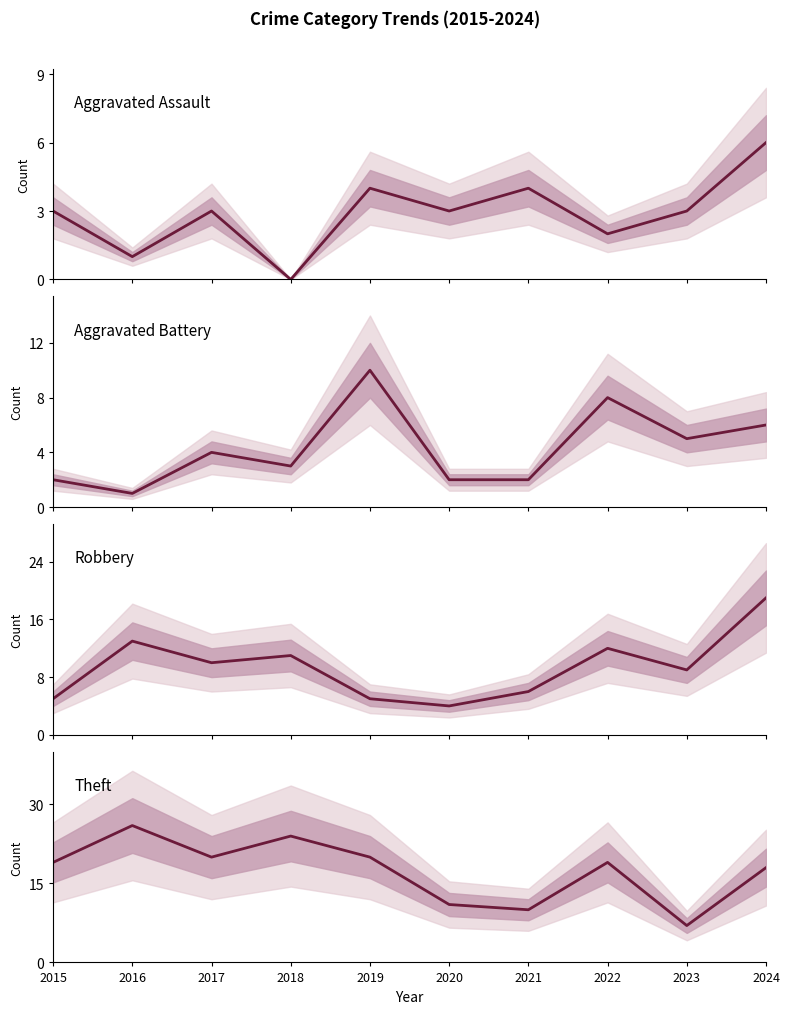

Which category has the highest value in the Robbery series?

2024